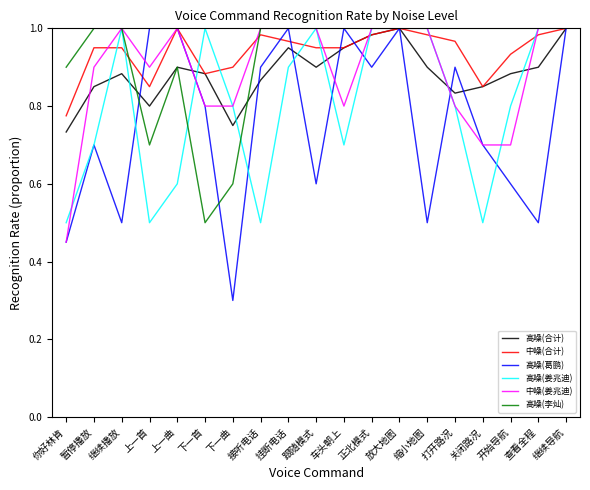

Is the value of 高噪(葛鹏) at 跟随模式 greater than the value of 高噪(李灿) at 暂停播放?

No